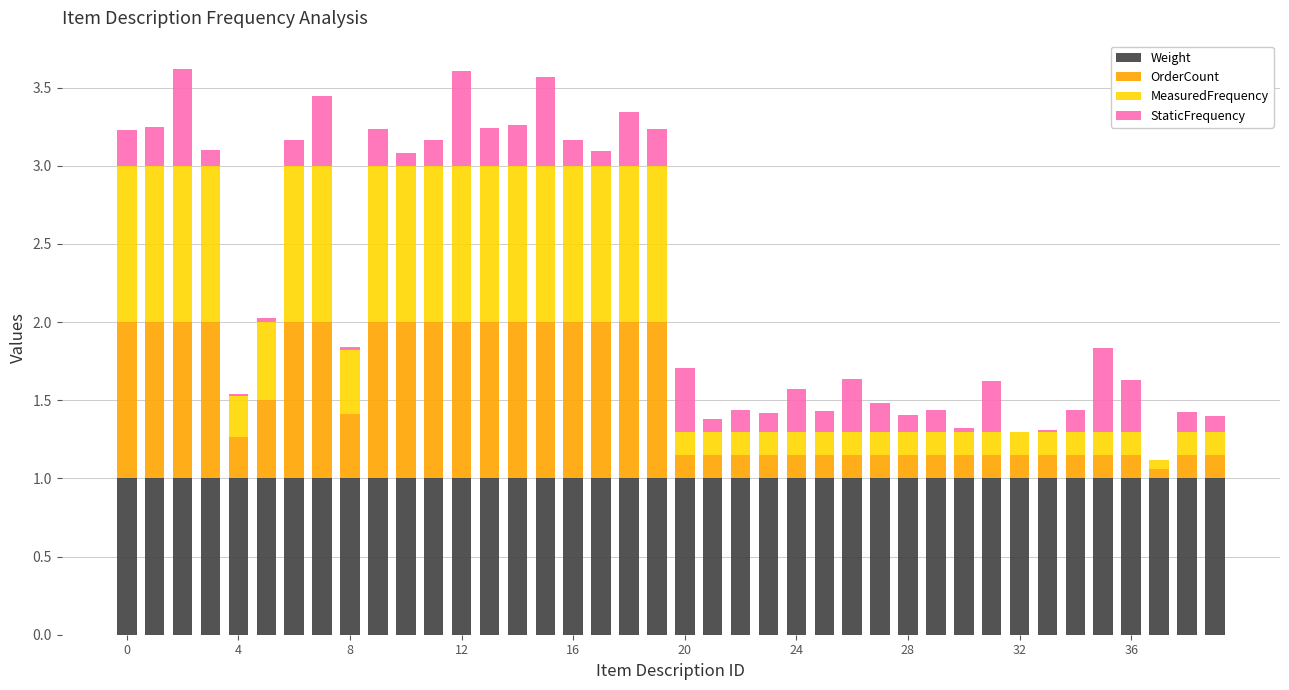

At how many categories does at least one series exceed 0?

40